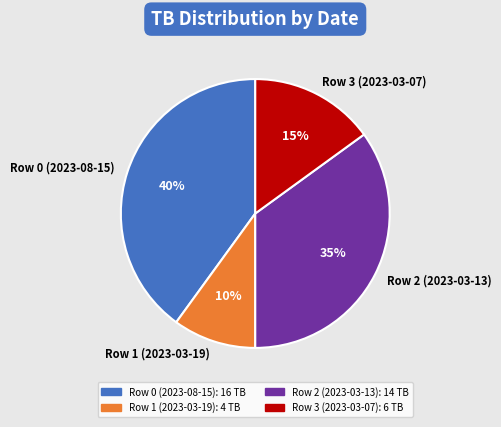

Which slice is the largest?

Row 0 (2023-08-15)